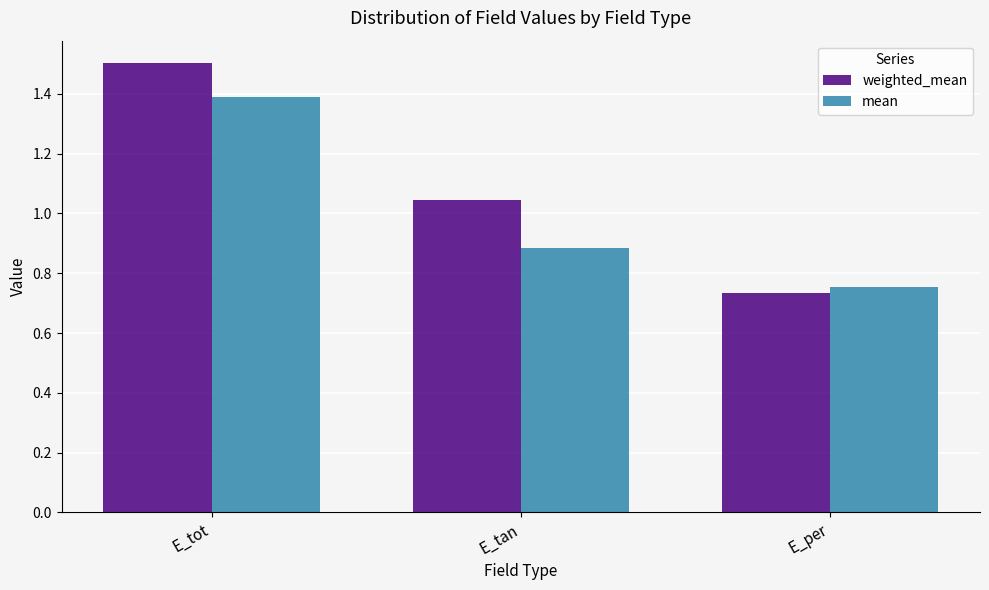

Rank the series by their average value, from lowest to highest.

mean, weighted_mean